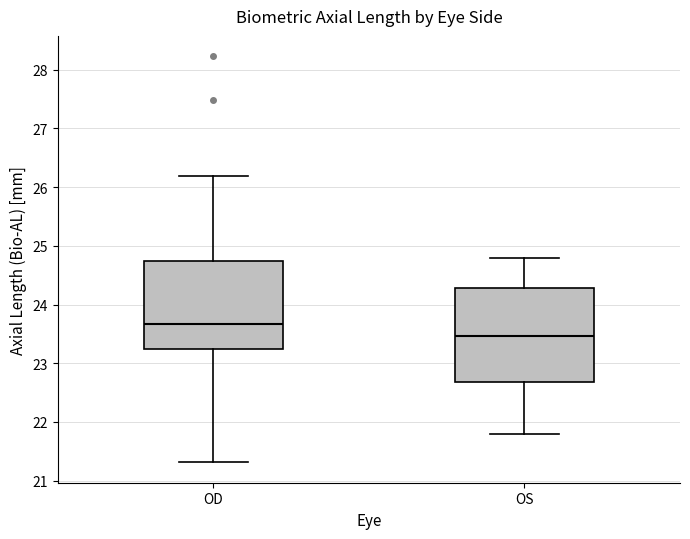

Where does the upper whisker of the box for OD end on the y-axis? The values are not printed on the chart, so give them approximately, as read against the axis.

26.2